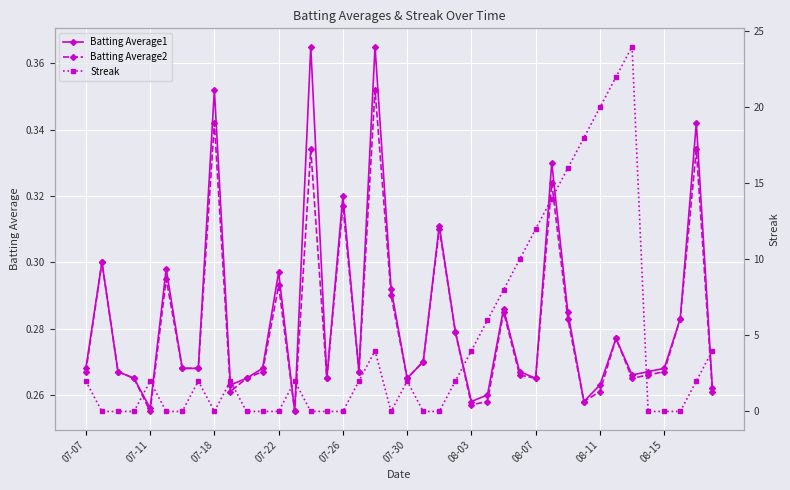

At how many categories does at least one series exceed 20?

2